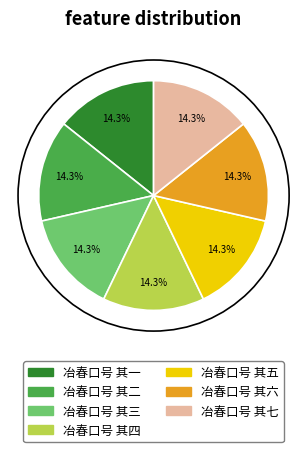

Is it true that 冶春口号 其一 is 14% of the pie?

True